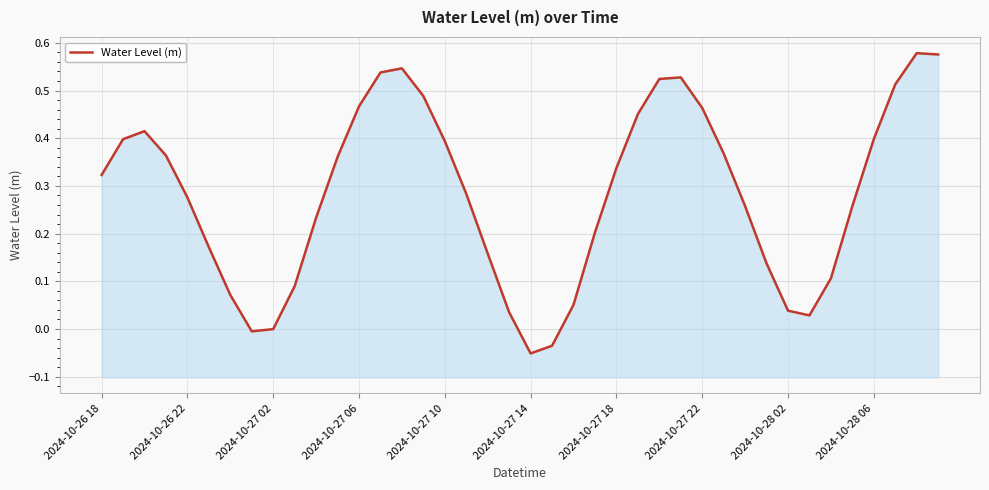

Does the chart display data point markers on the line(s)?

No